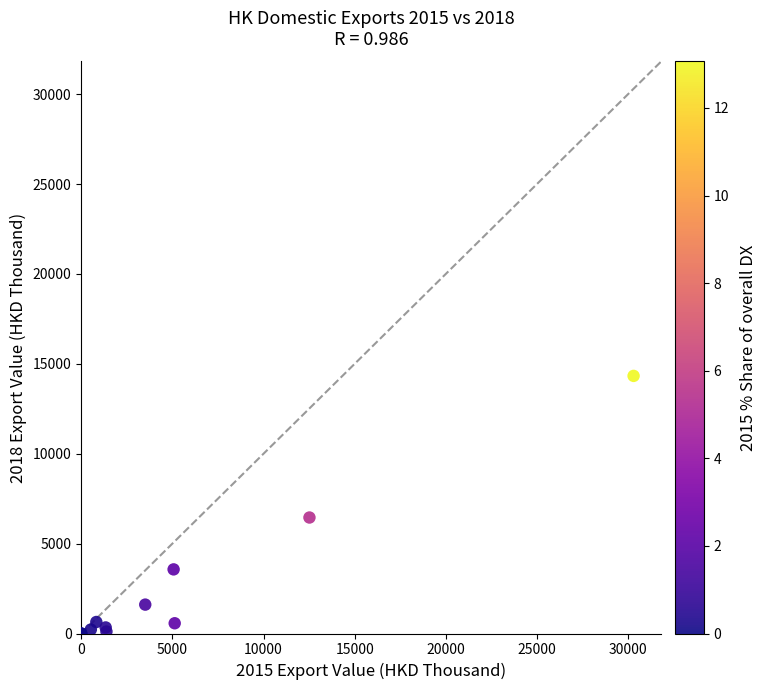

What Y value in the scatter plot is closest to 7165?

6452.1